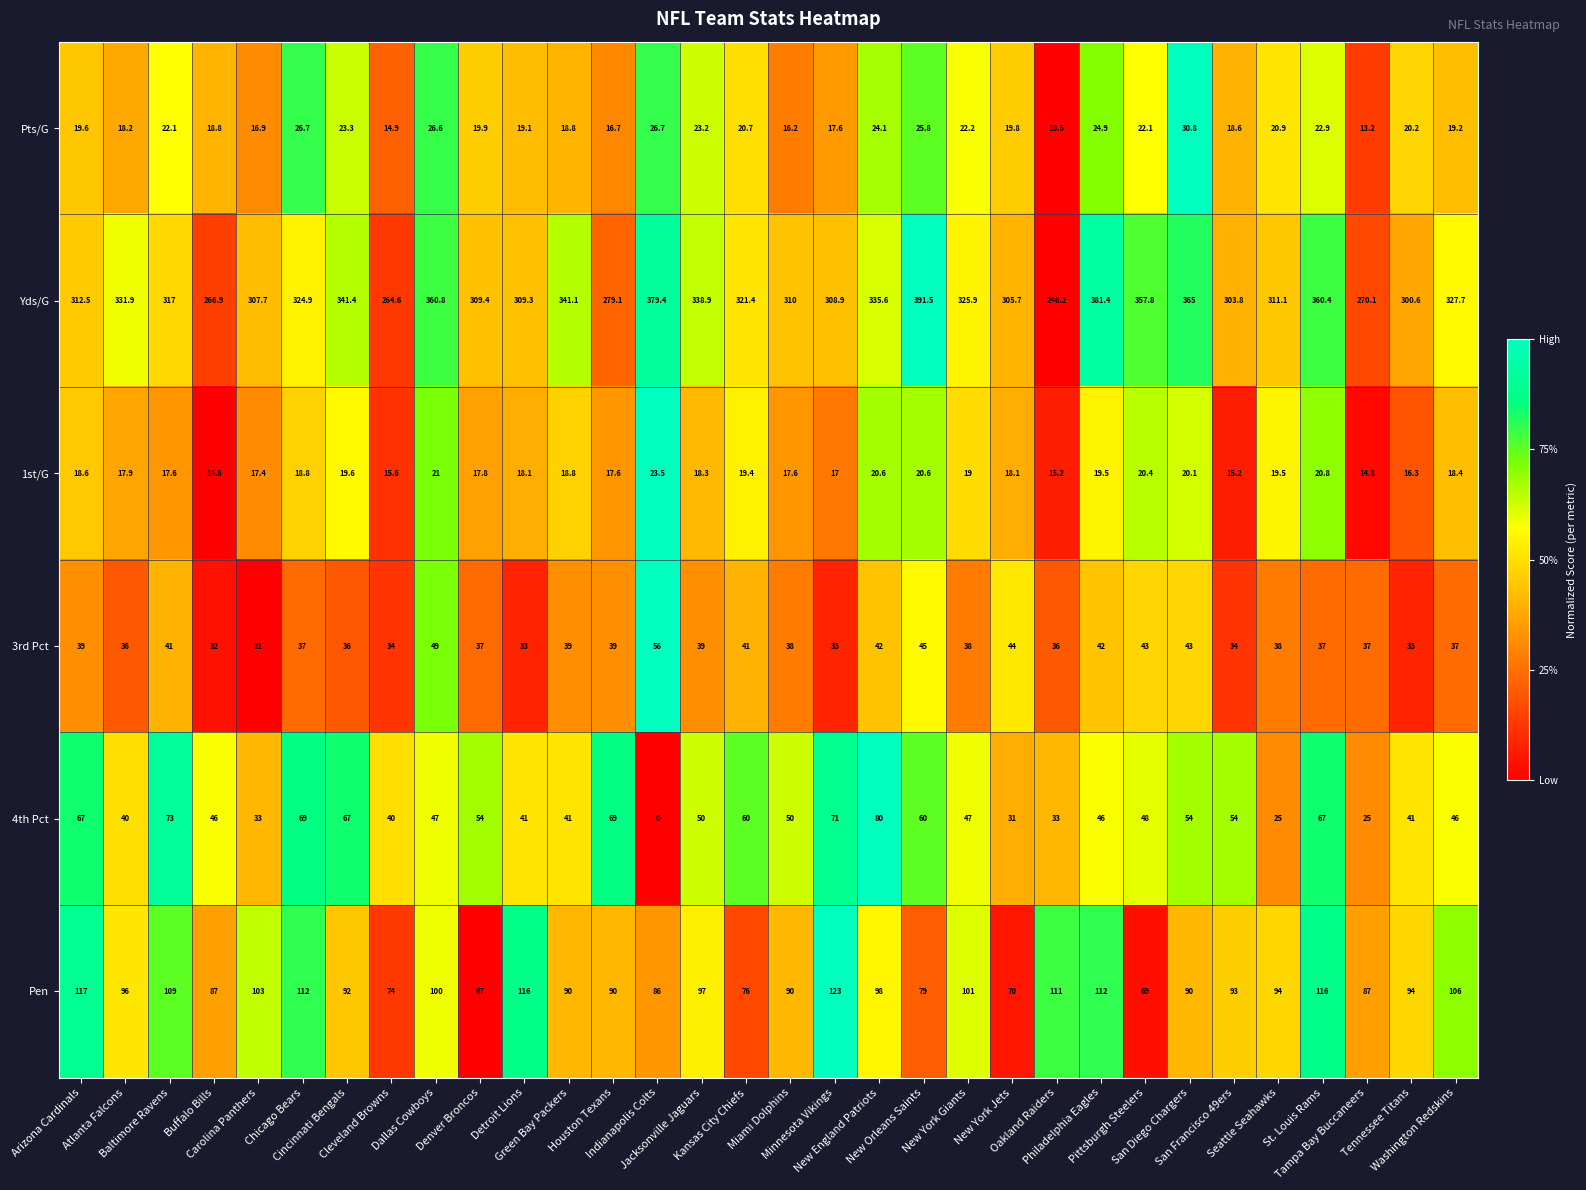

Which series has the largest total across all categories?

Yds/G